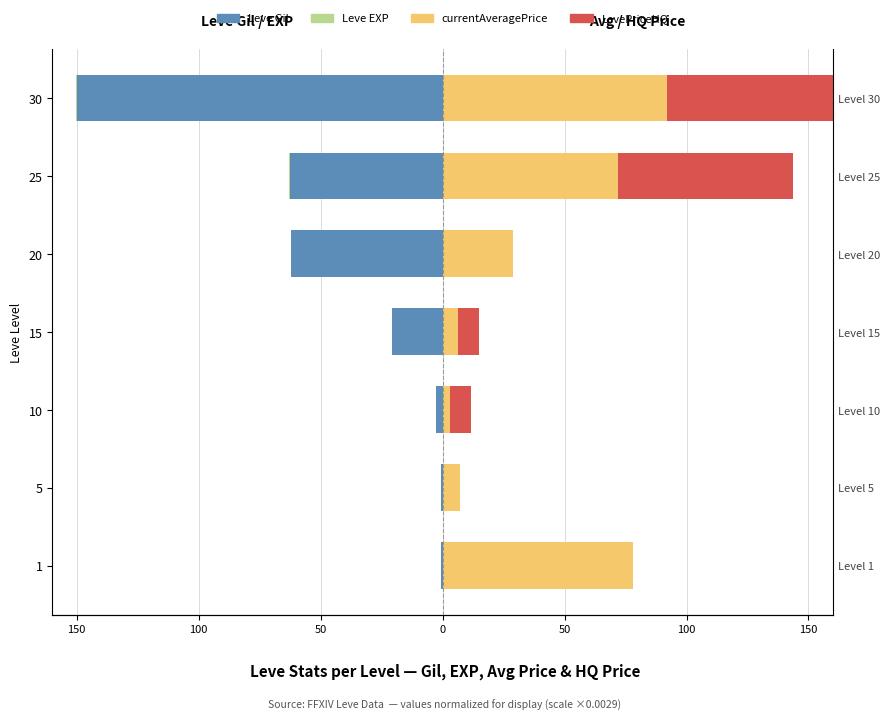

How many positive values does the LevePriceHQ series have?

4